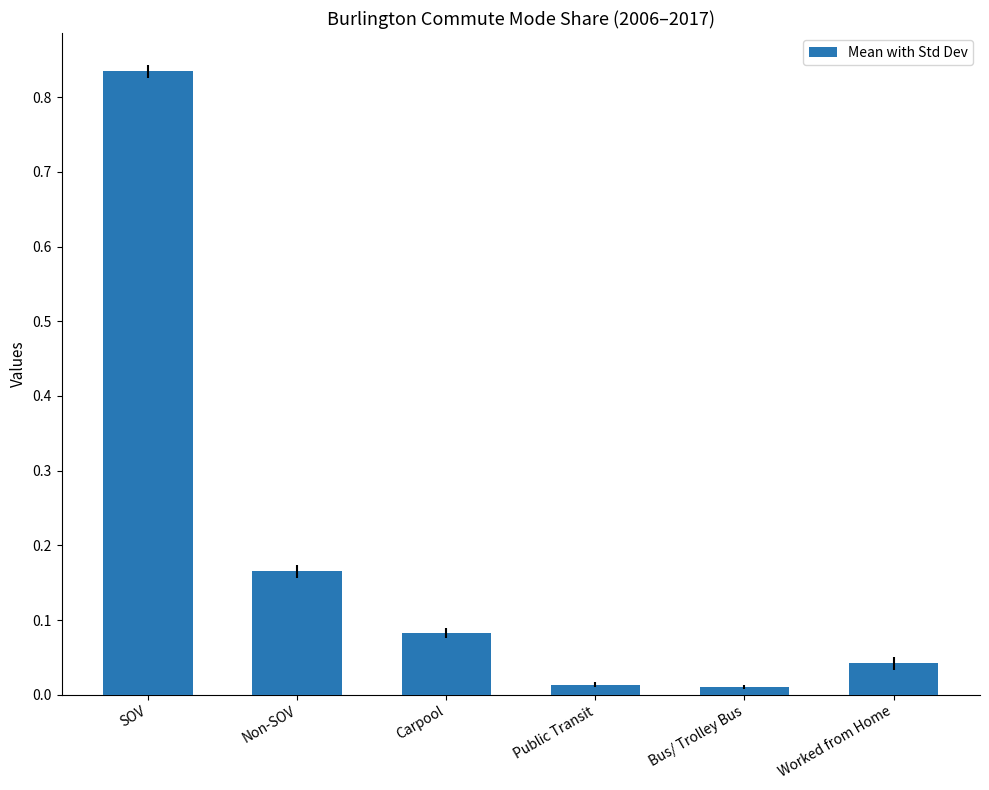

True or false: the data shows 0.0 at Carpool.

False